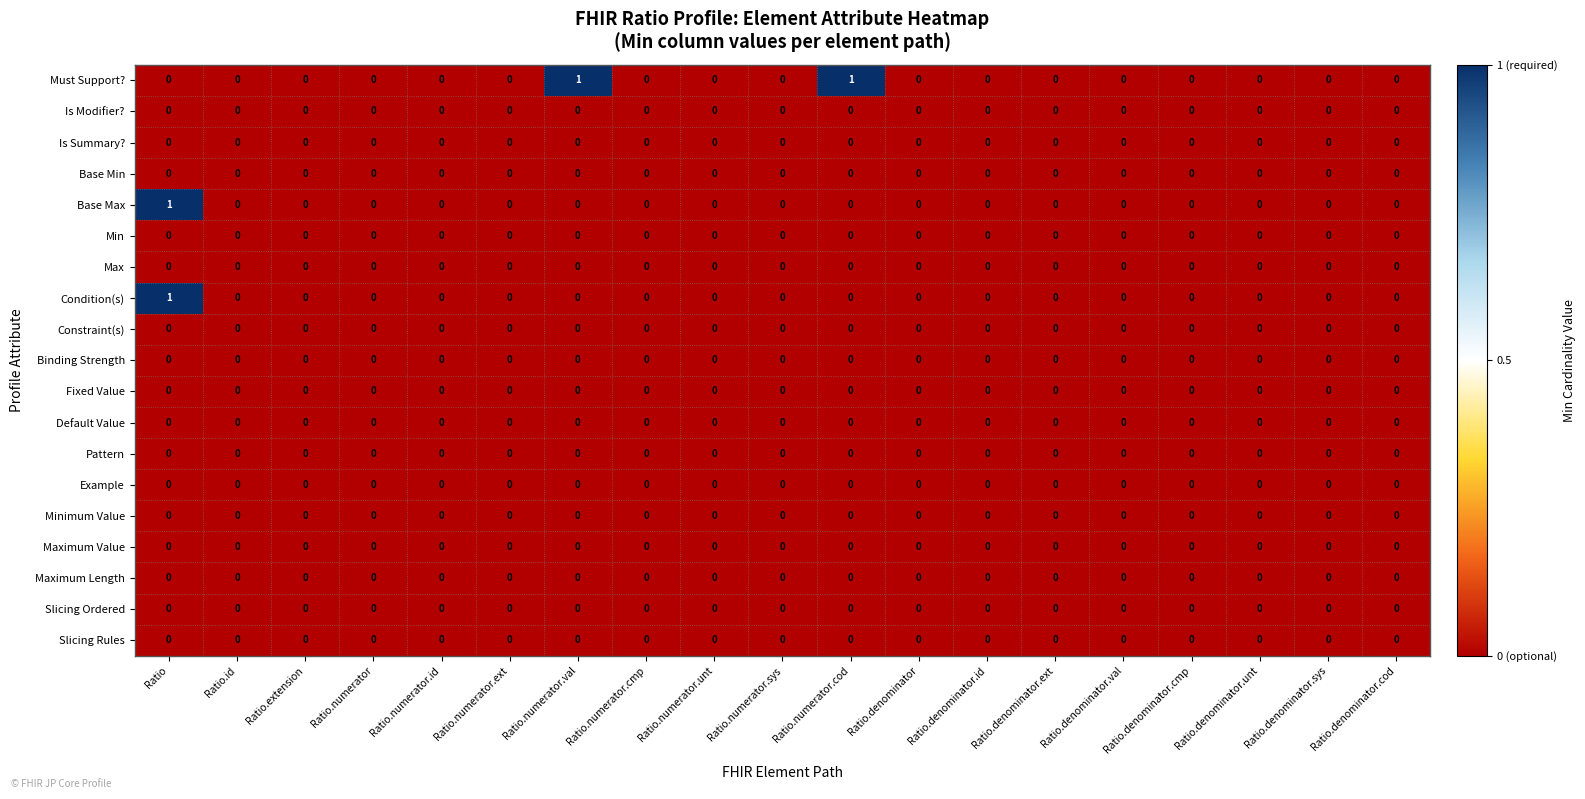

Which series has the largest total across all categories?

Must Support?